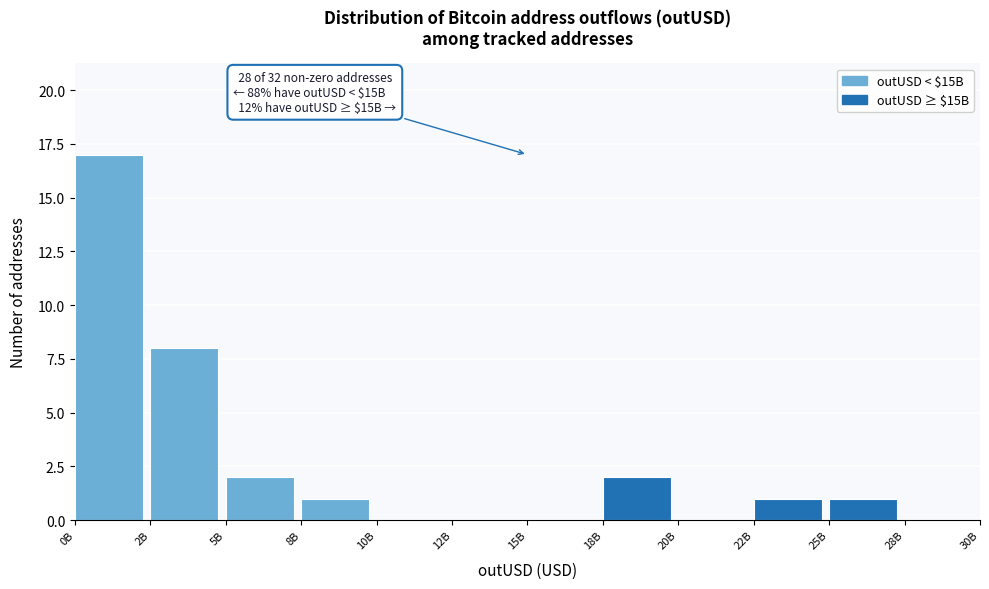

Reading right to left, what are all the values shown in this chart?

28B=0	25B=1	22B=1	20B=0	18B=2	15B=0	12B=0	10B=0	8B=1	5B=2	2B=8	0B=17